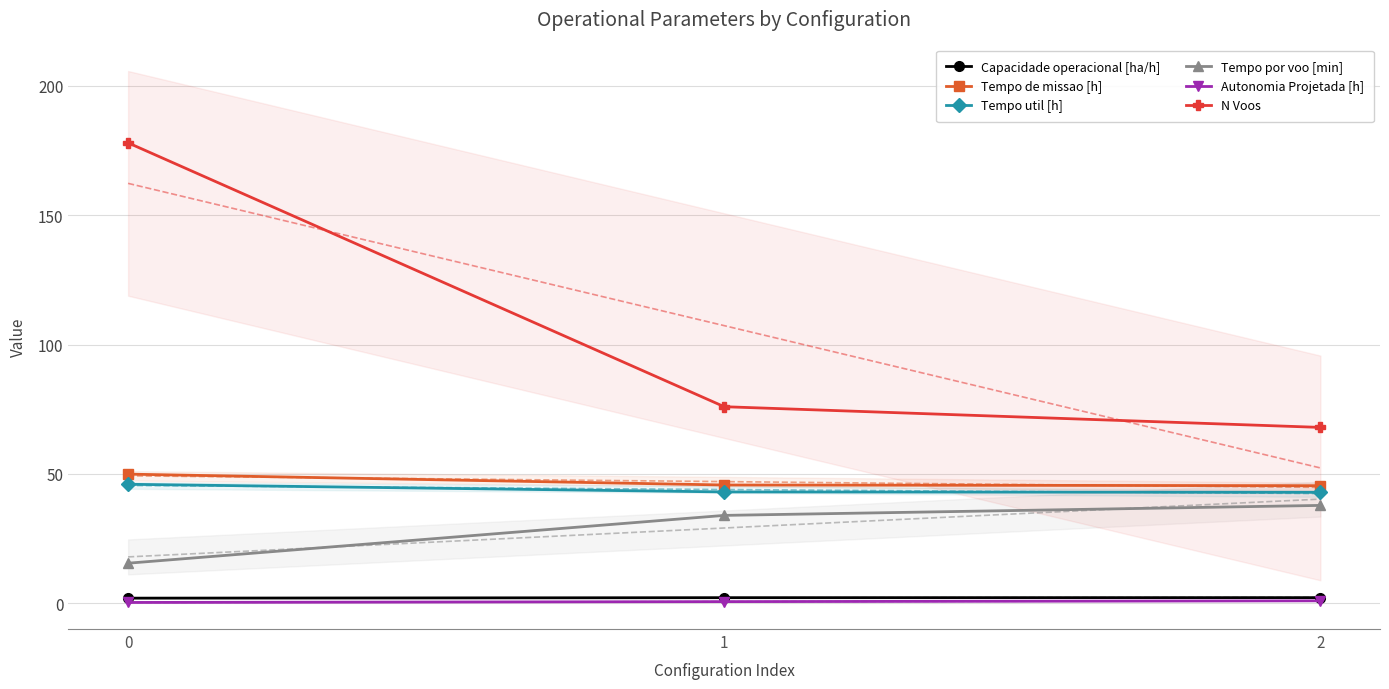

Reading left to right, list all the values displayed in this chart.

Capacidade operacional [ha/h]: 2.0	2.2	2.2
Tempo de missao [h]: 49.9	45.7	45.5
Tempo util [h]: 46.0	43.1	42.9
Tempo por voo [min]: 15.5	34.0	37.9
Autonomia Projetada [h]: 0.3	0.7	1.0
N Voos: 178.0	76.0	68.0